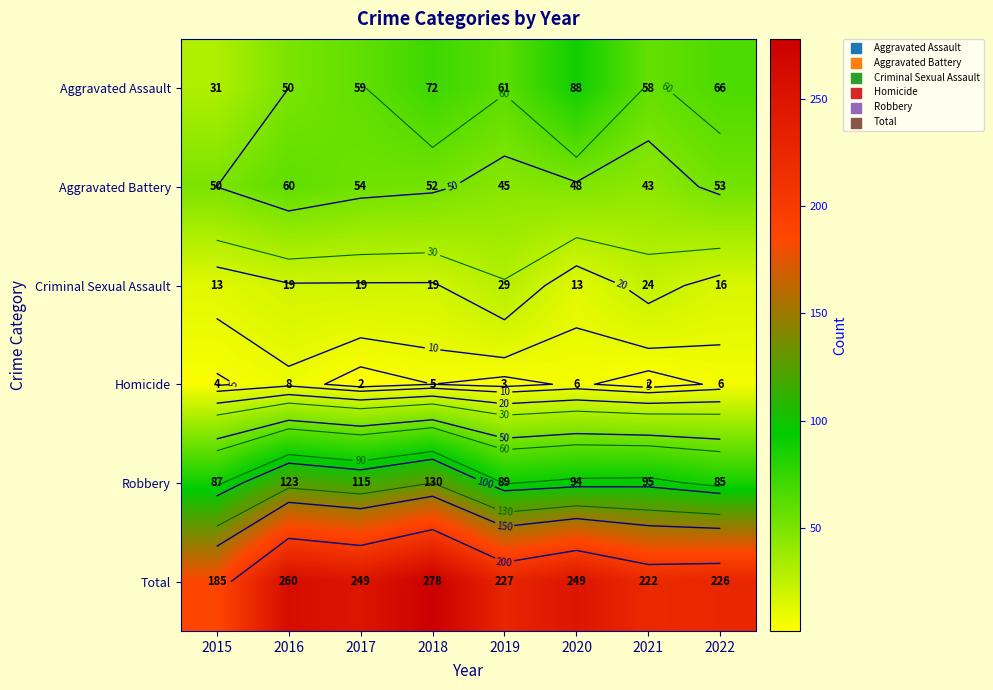

Between 2021 and 2015, which is larger?

2021